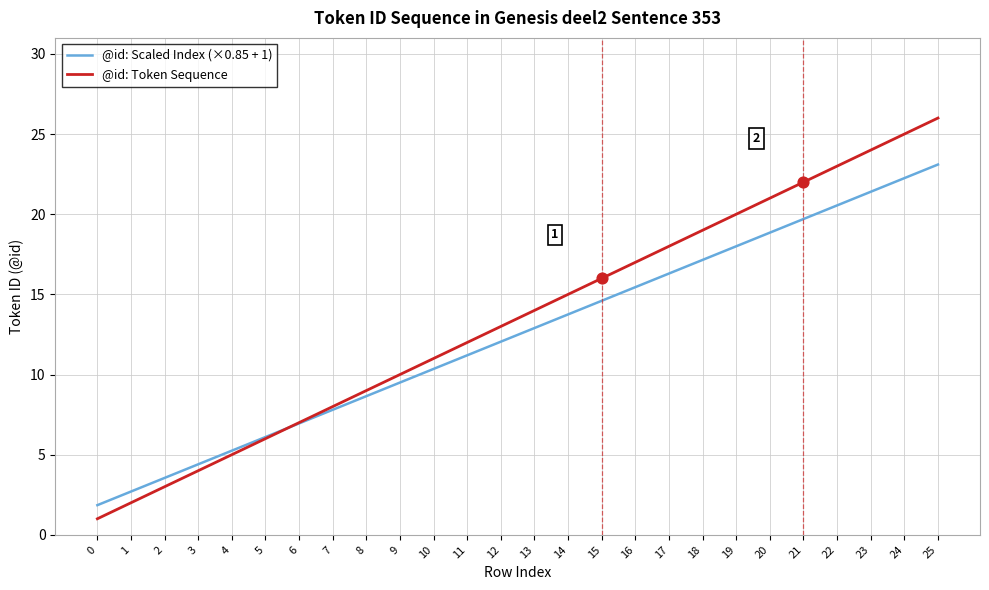

At which category is the sum across all series the highest?

25